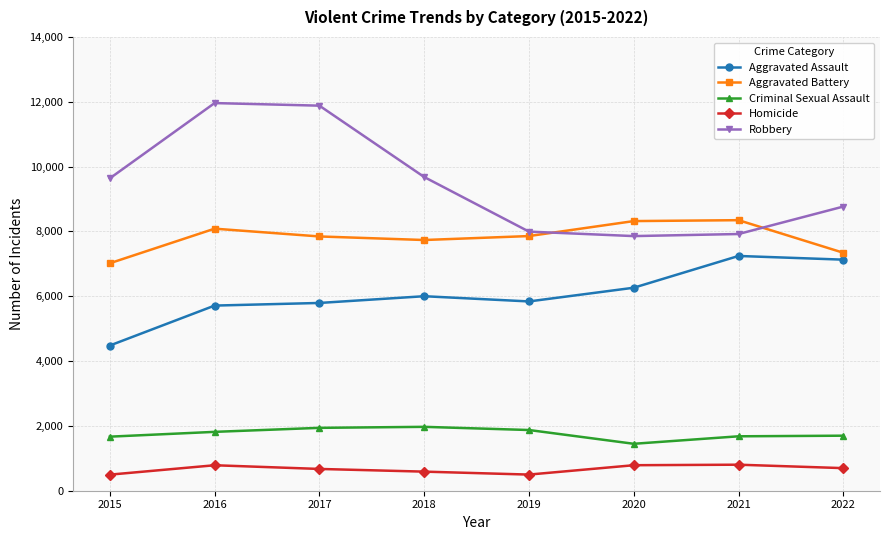

What is the sum of the Robbery values at 2021 and 2015?

17558